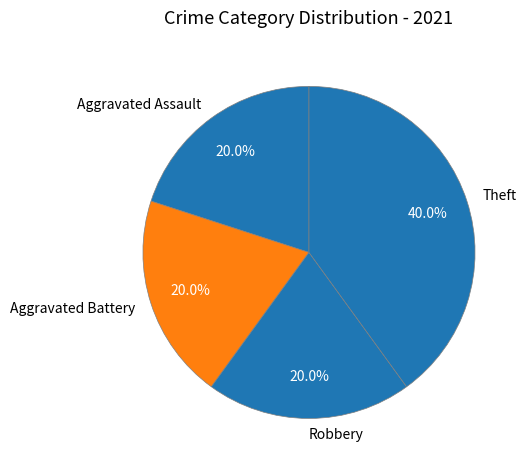

Does any single category account for the majority?

No